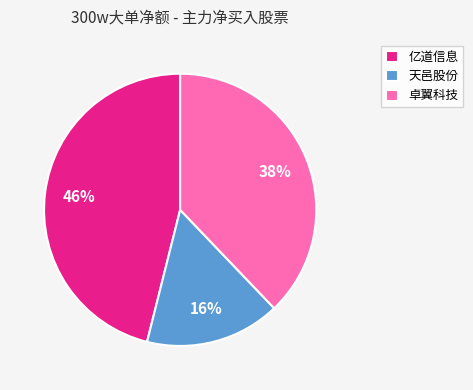

Between 亿道信息 and 天邑股份, which is larger?

亿道信息